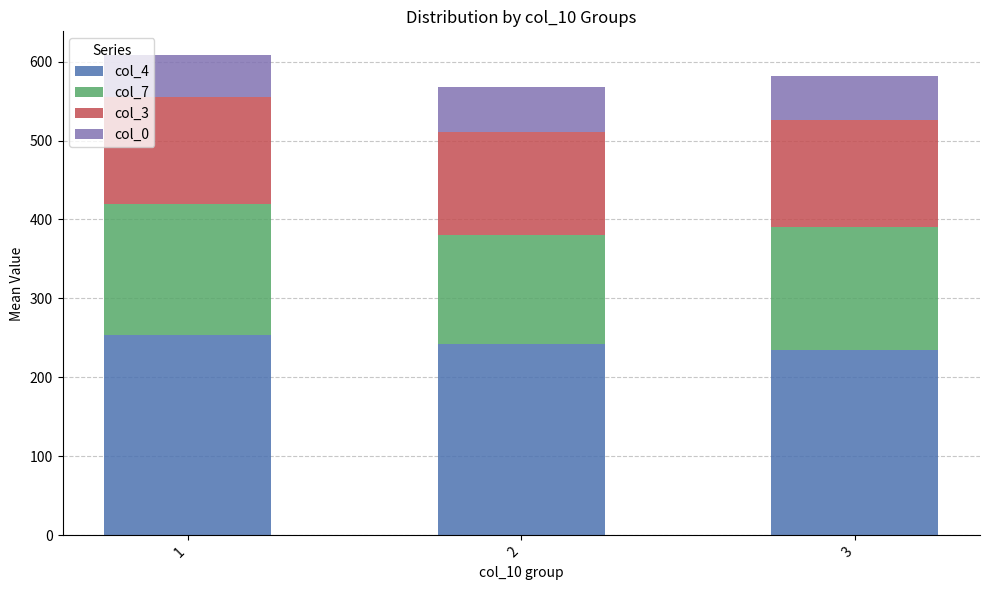

What is the difference between the maximum and minimum values in the col_4 series?

18.6